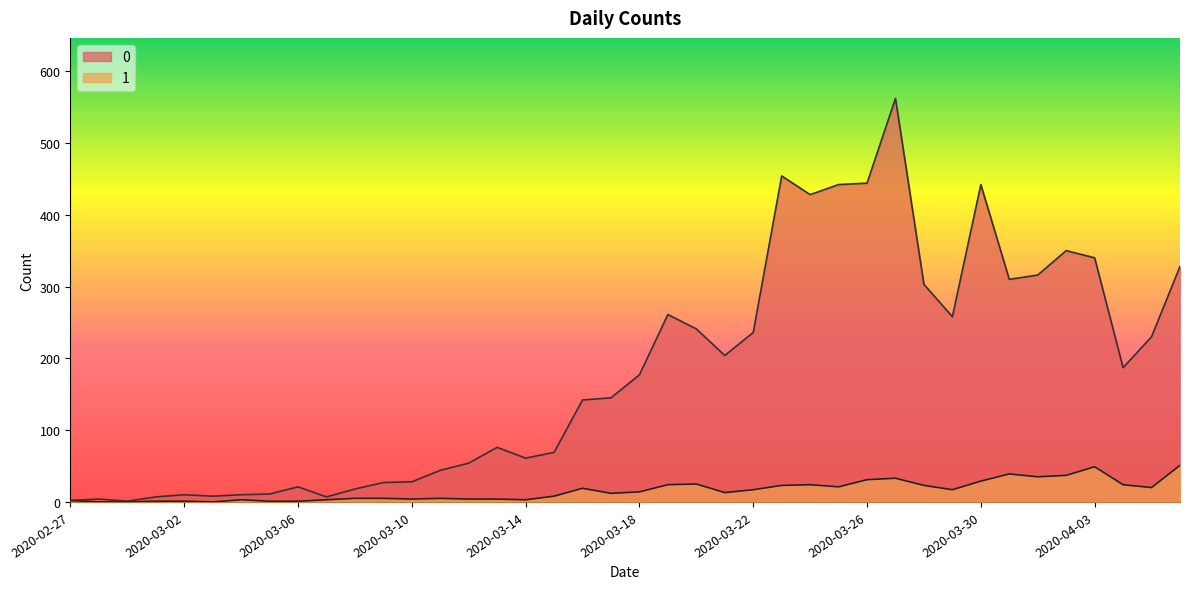

True or false: 0 has more than 2 interior local peaks.

True